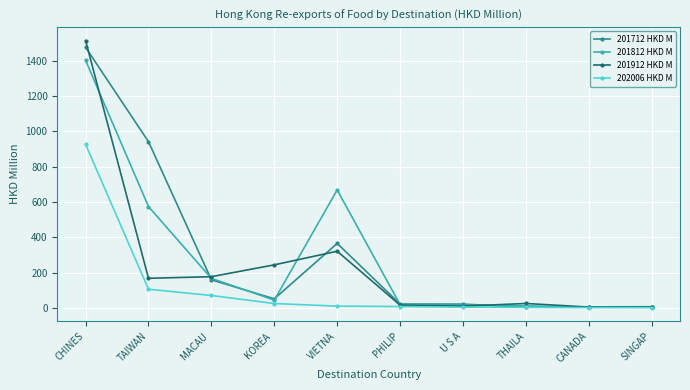

How many distinct data groups are displayed?

4